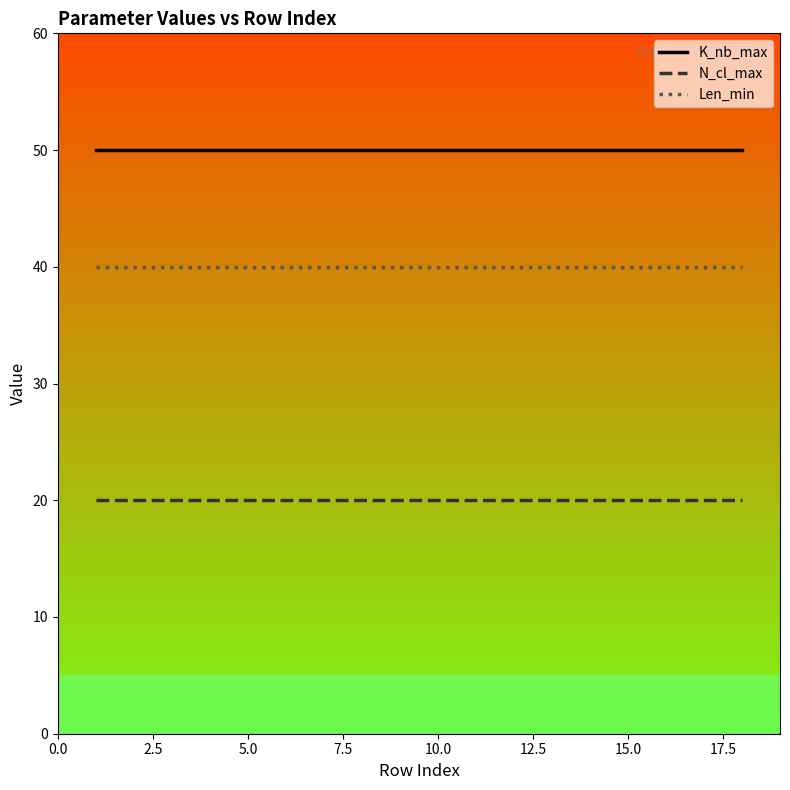

True or false: Len_min and N_cl_max intersect in this chart.

False